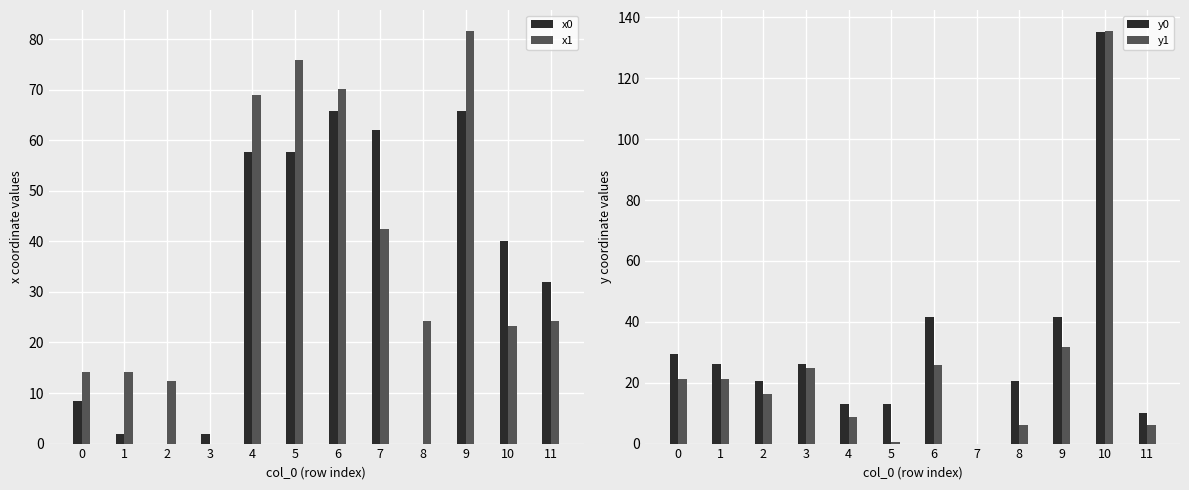

The x0 series shows 65.7 at 6. True or false?

True